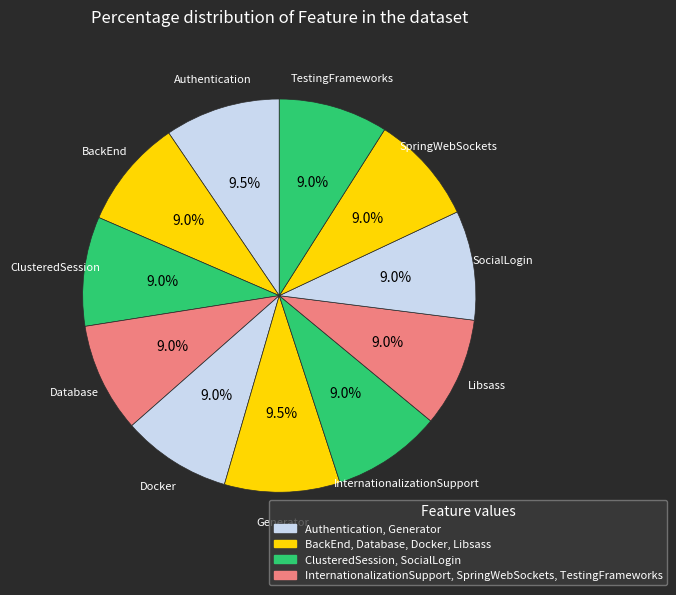

Count the number of slices in the pie.

11